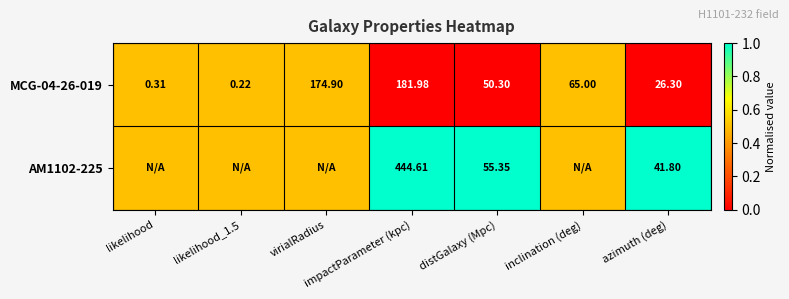

Which series has the largest total across all categories?

AM1102-225